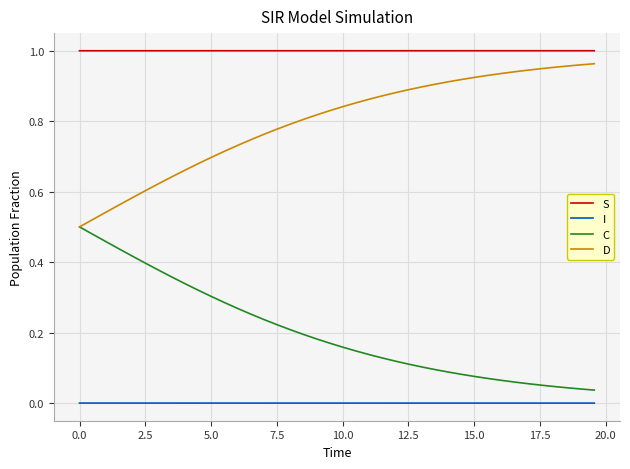

What is the sum of all C values?

8.1